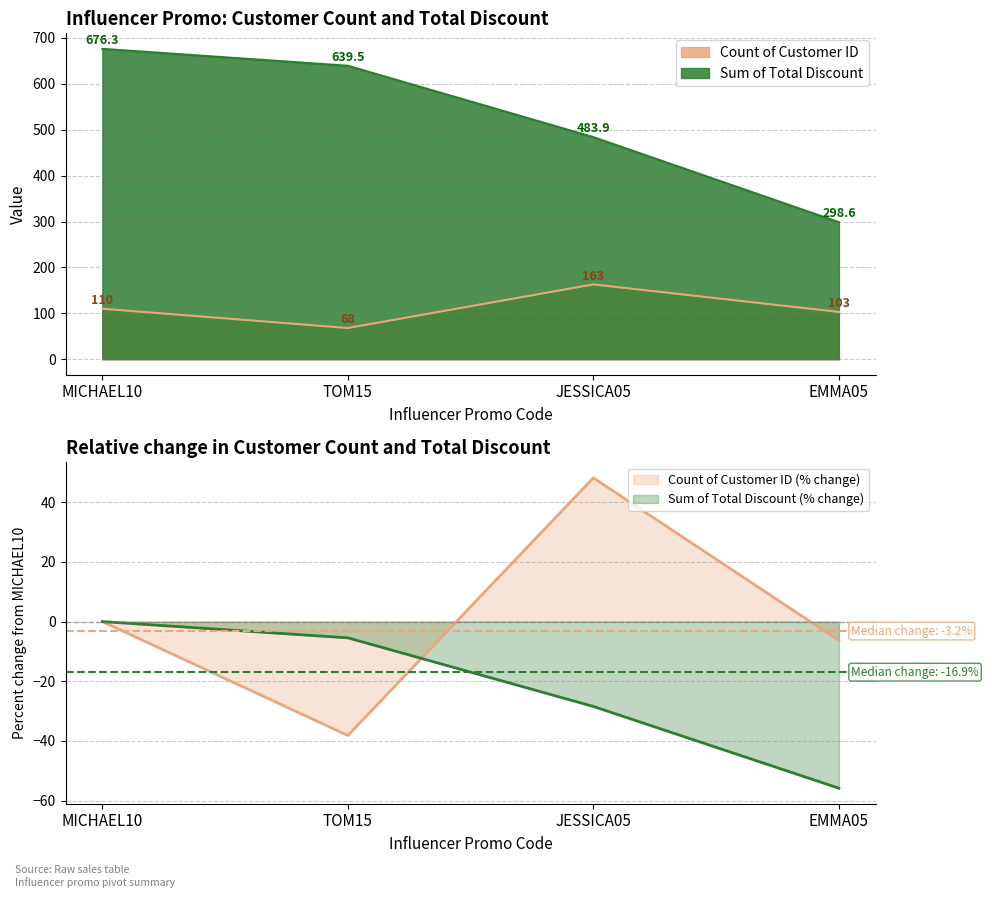

What are all the series names shown in the legend?

Count of Customer ID, Sum of Total Discount